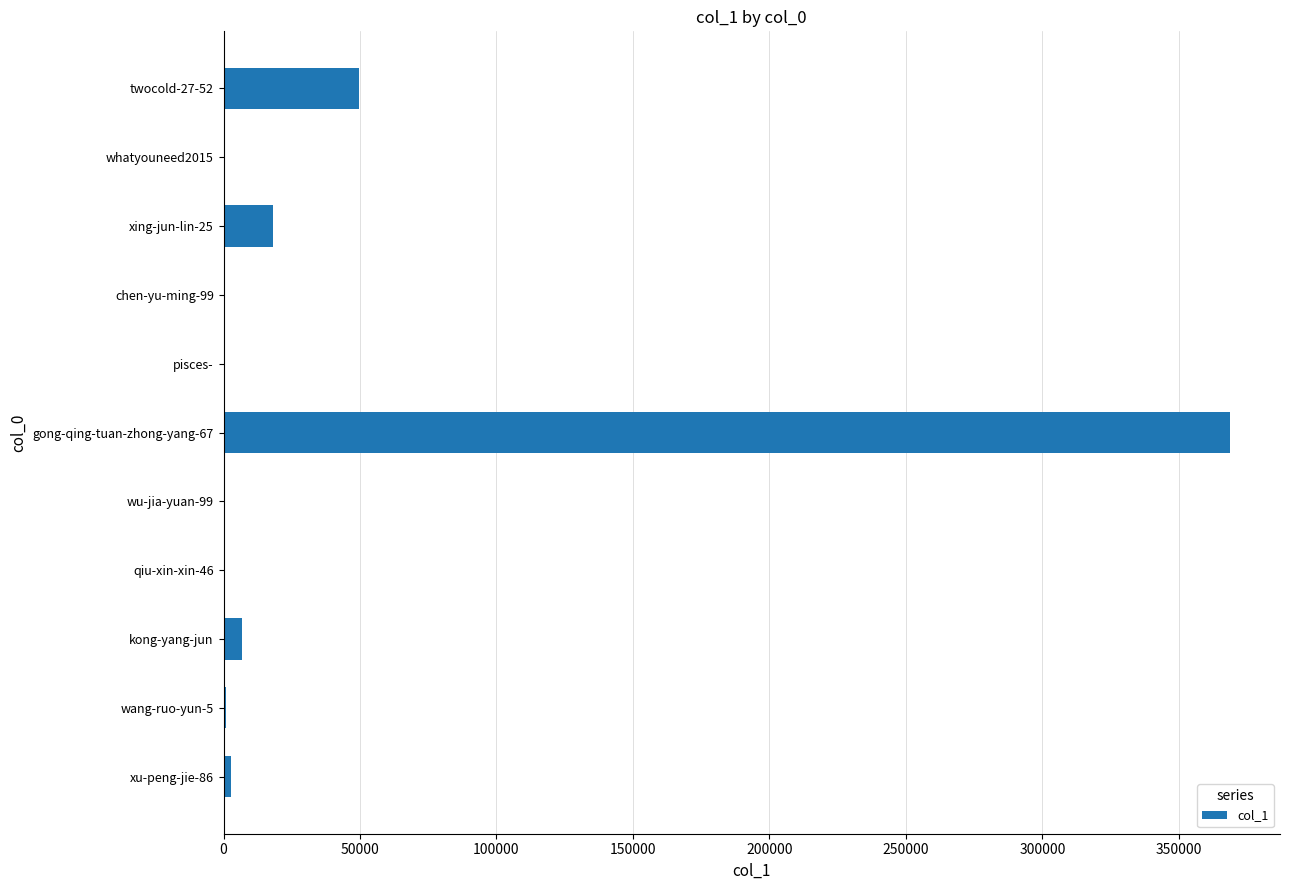

What is the sum of all values?

448514